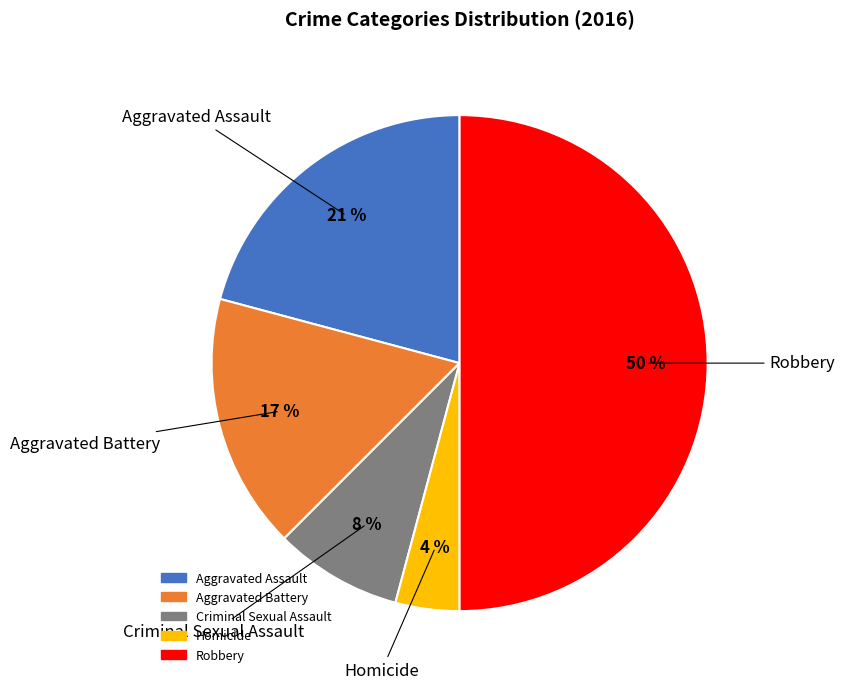

The Aggravated Assault slice represents 10% of the pie. True or false?

False